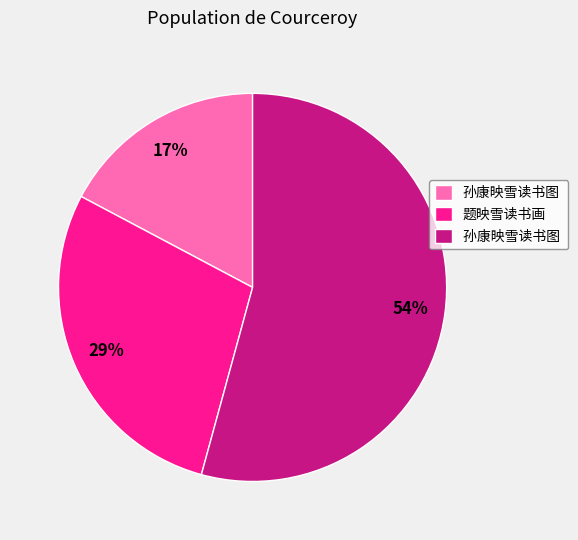

Is there any slice that represents more than half of the pie?

Yes